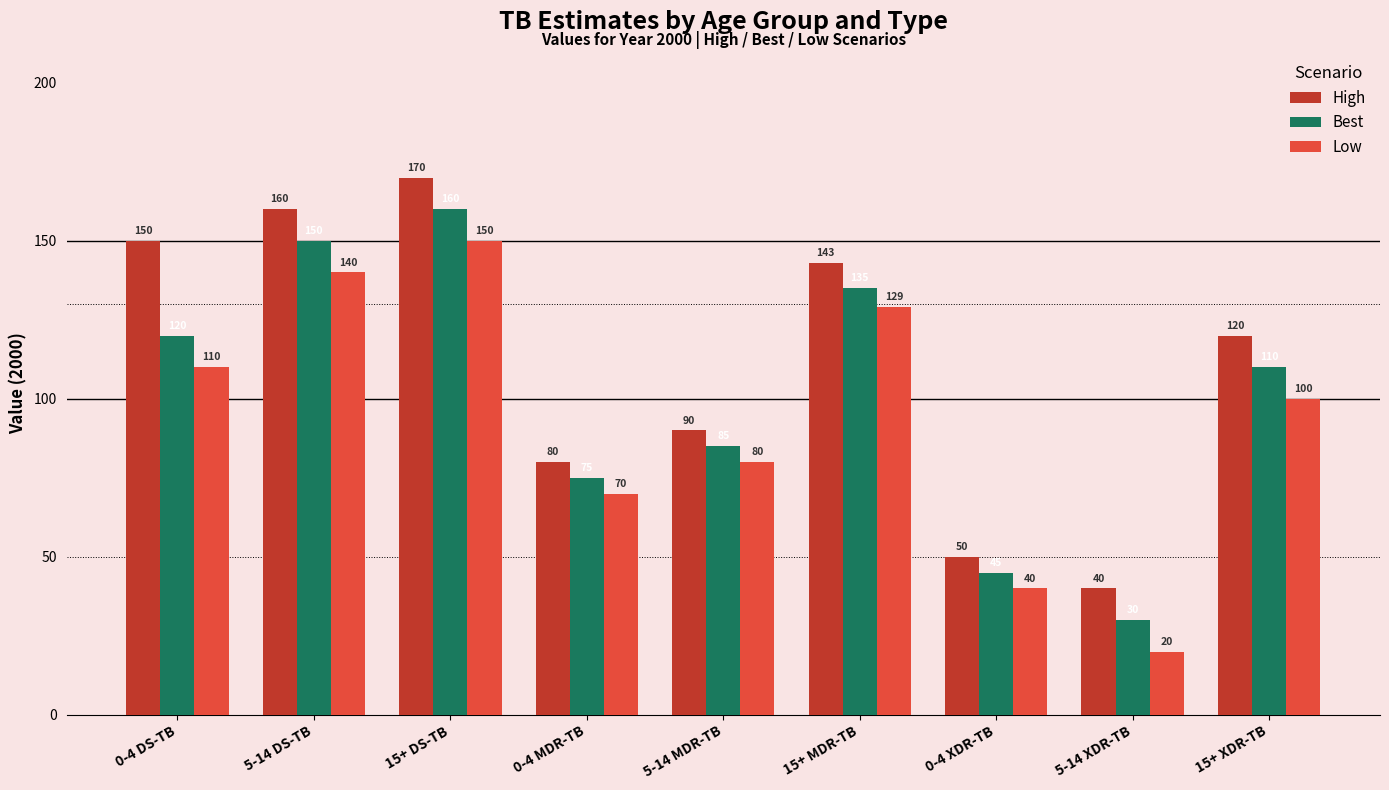

Is it true that High equals 40 at 5-14 XDR-TB?

True